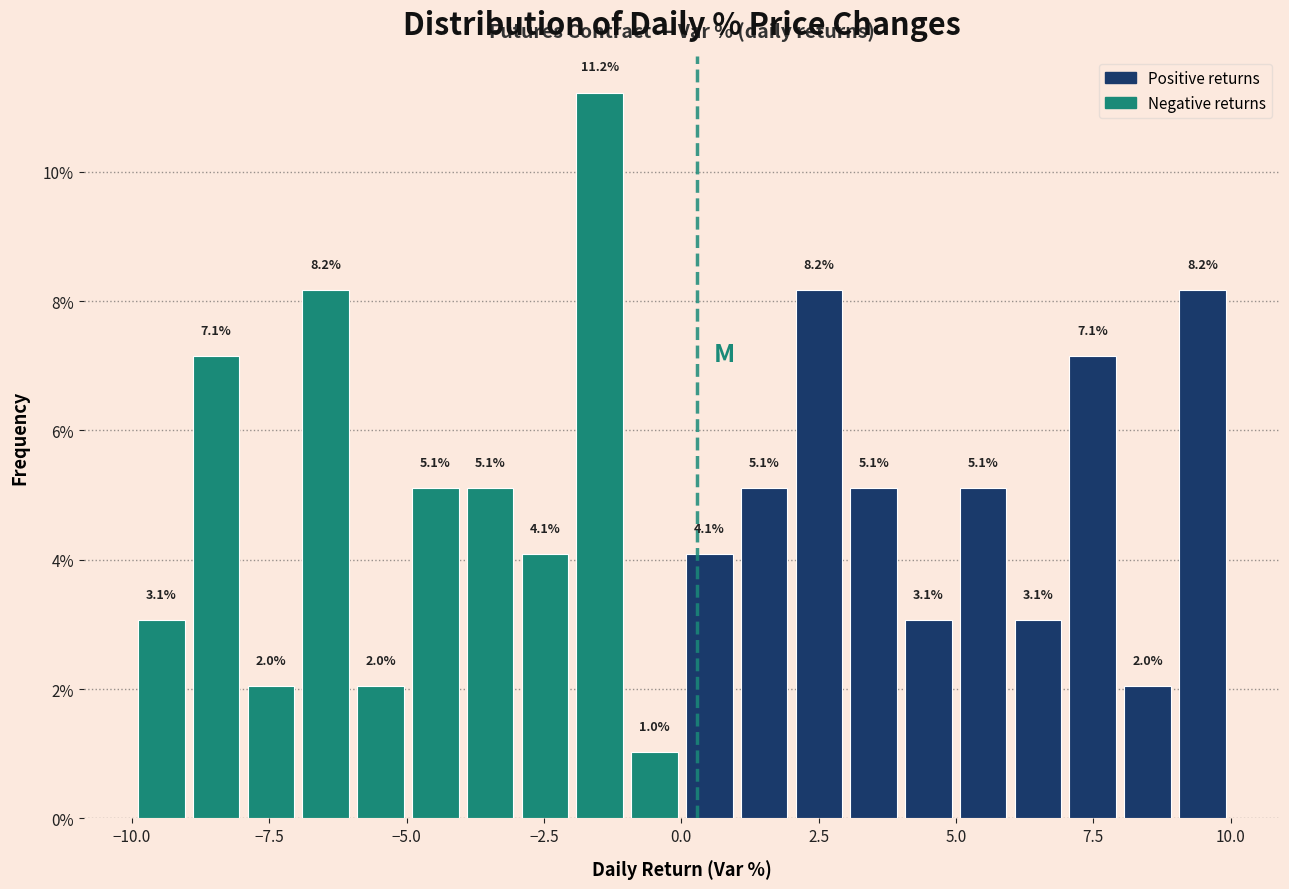

Around what value on the x-axis is the tallest bar? Give the approximate position of its centre, as read against the axis.

-1.5